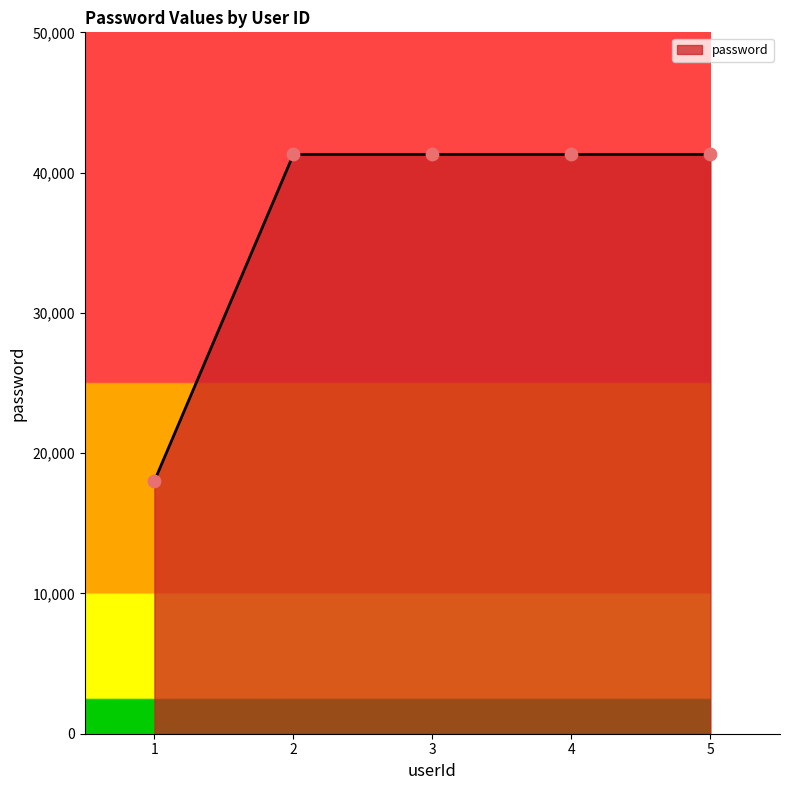

Between 1 and 5, which is larger?

5